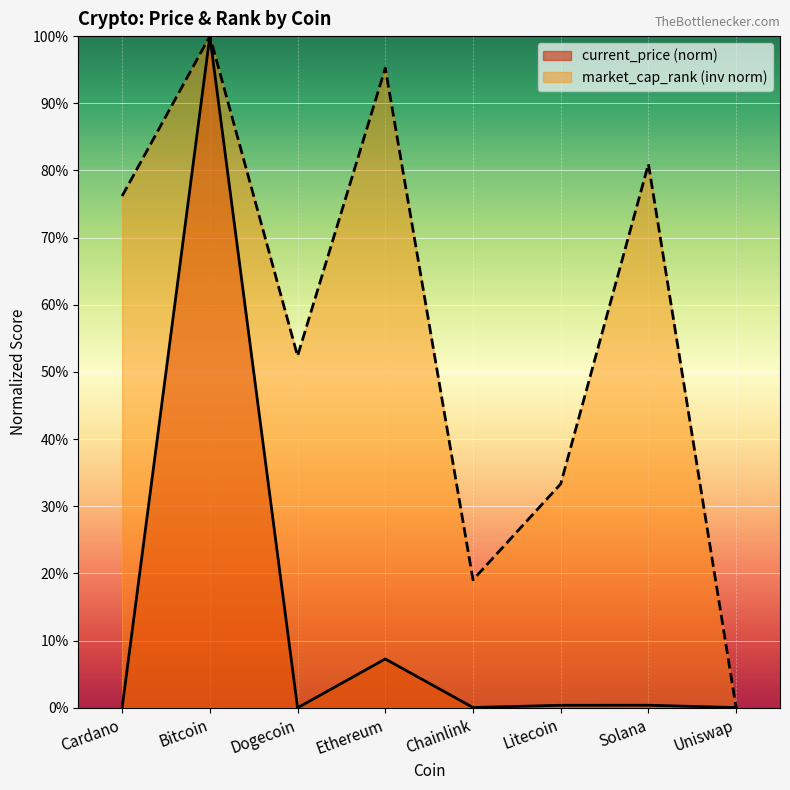

How many interior local valleys does the current_price series have?

2